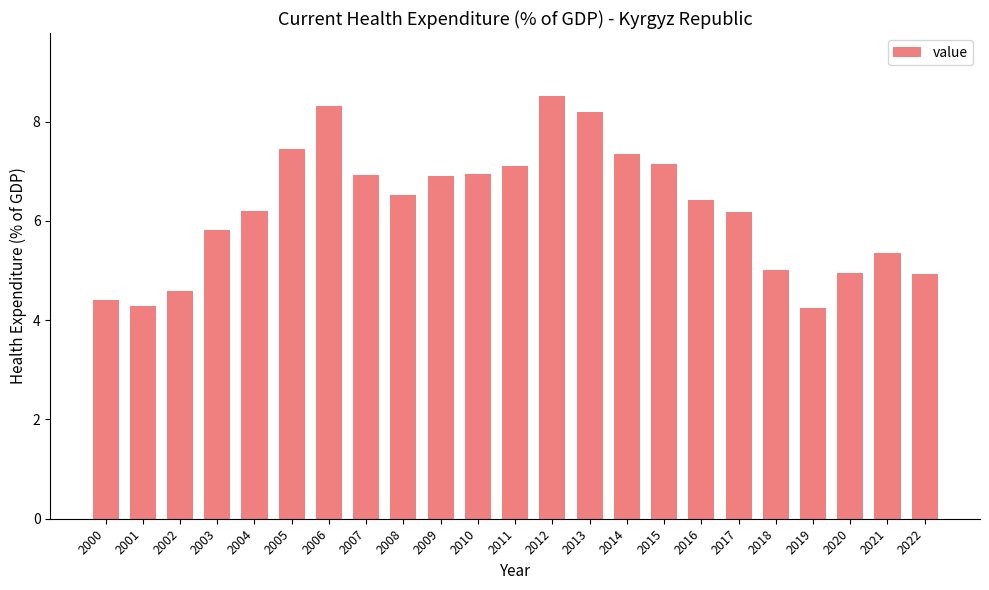

What is the value of the 22nd bar from the left?

5.4